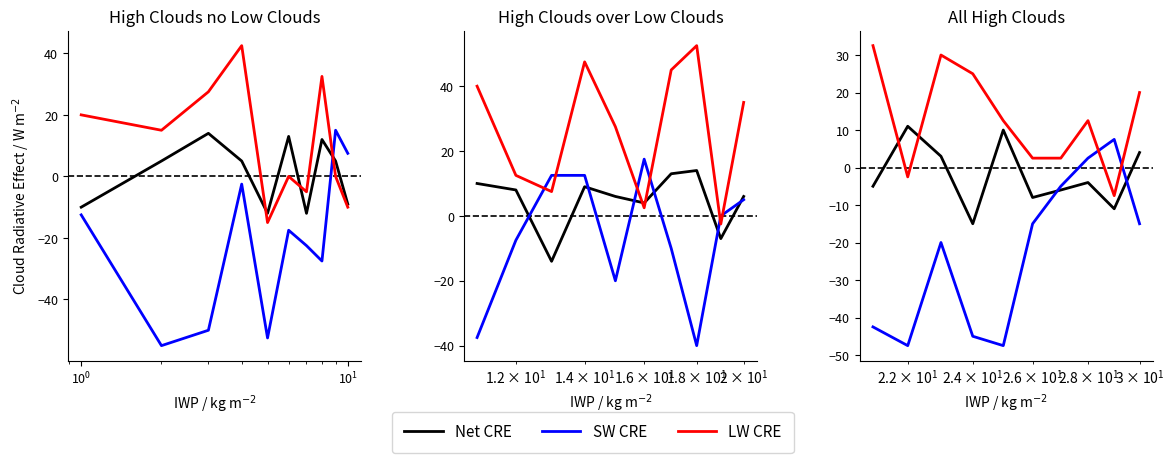

Which series has the largest range (max minus min)?

SW CRE